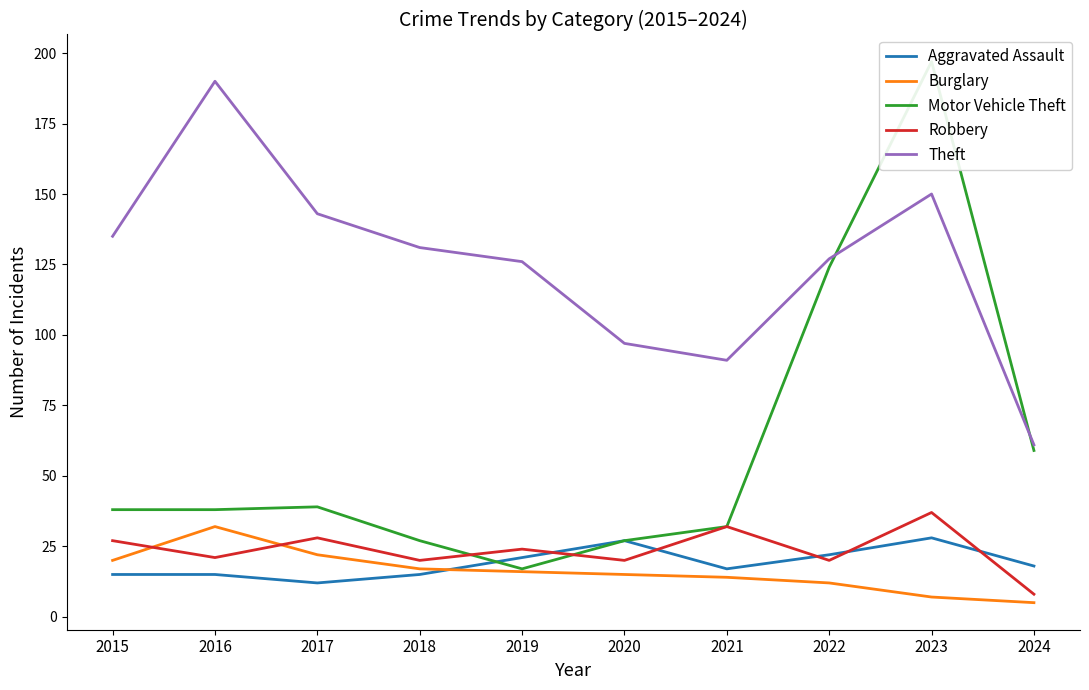

At how many categories does at least one series exceed 62?

9